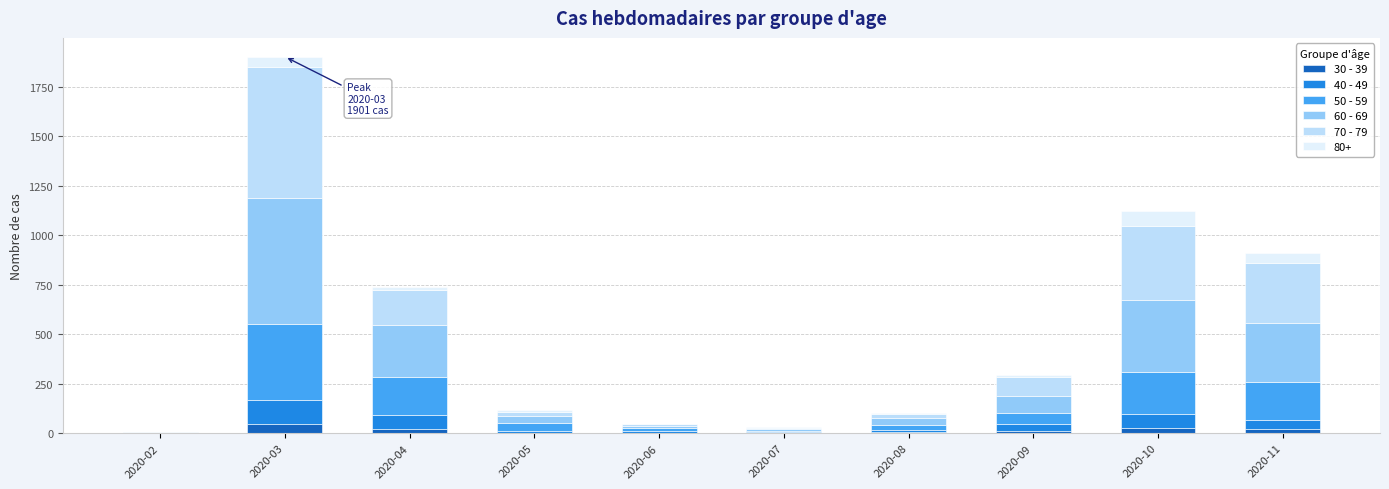

At which category is the sum across all series the highest?

2020-03